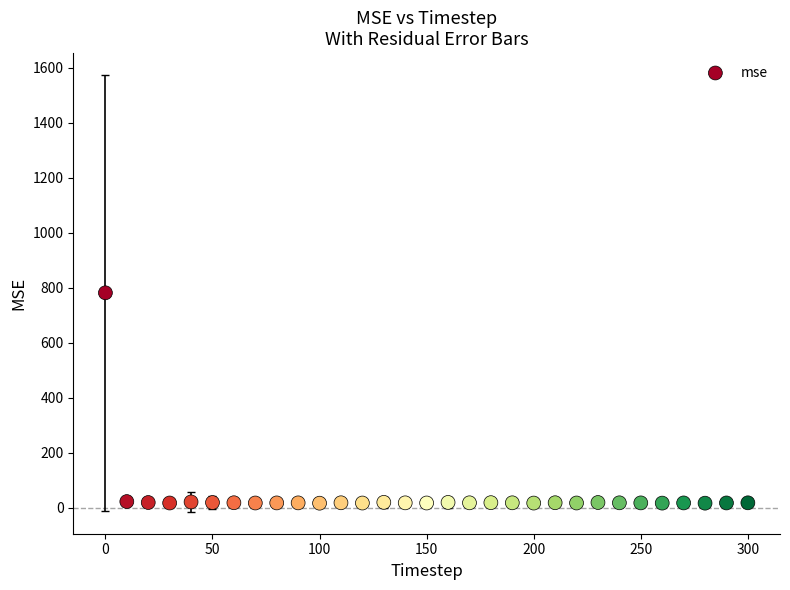

What is the range of Y values (max minus min)?

764.2